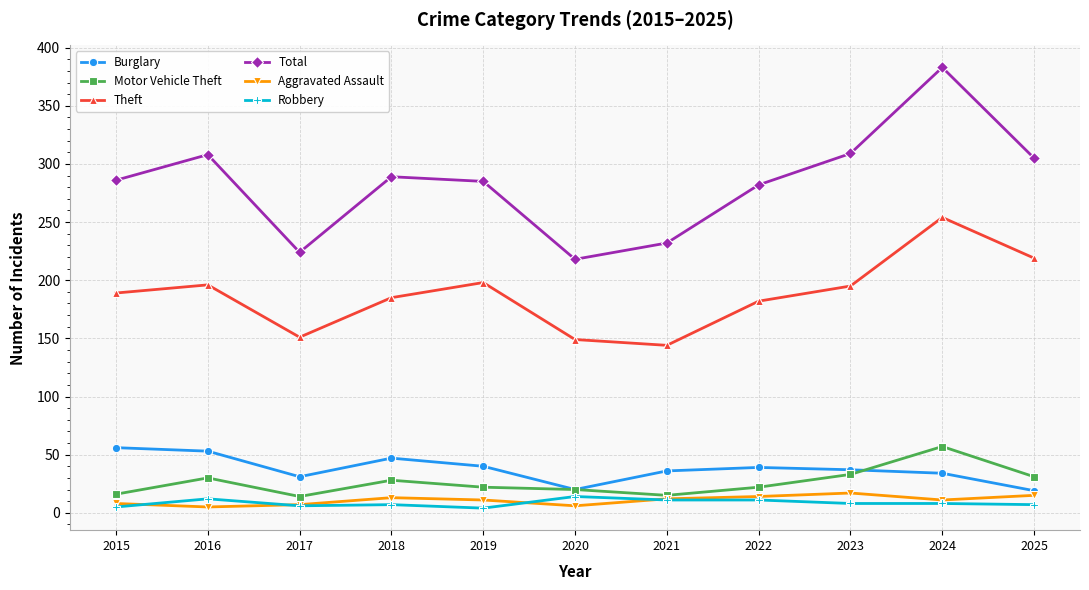

Does the chart display data point markers on the line(s)?

Yes